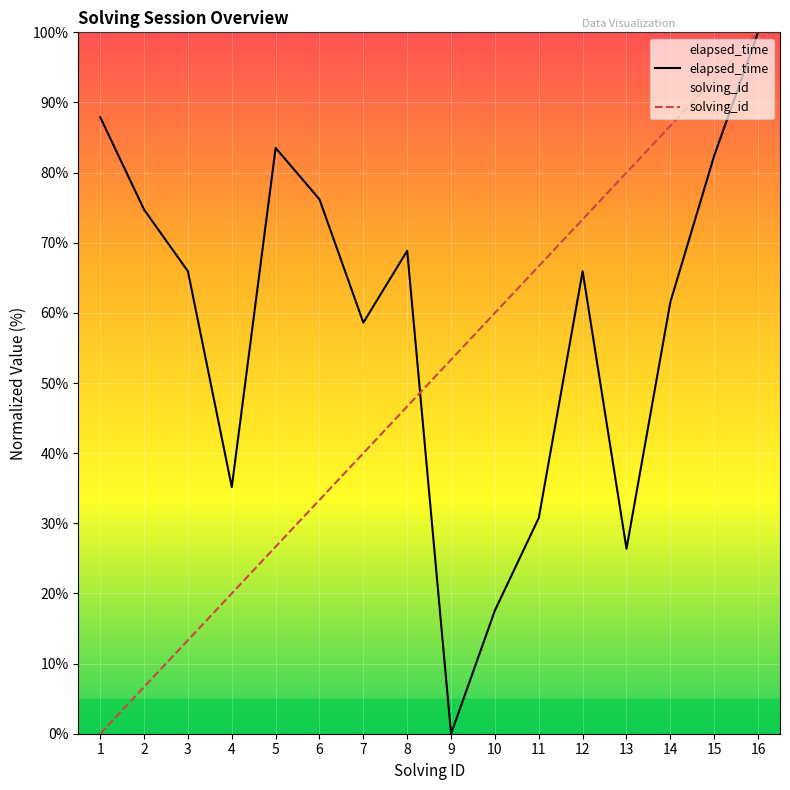

The value of solving_id at 10 is 60.0. True or false?

True